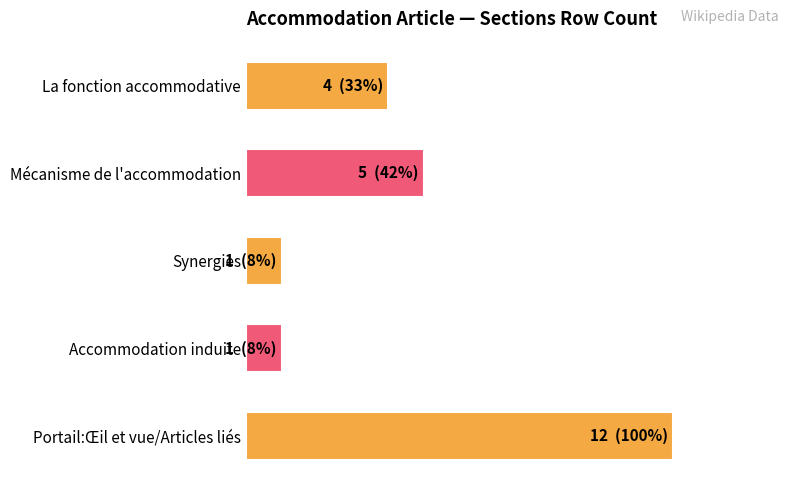

What is the difference between the maximum and minimum values?

11